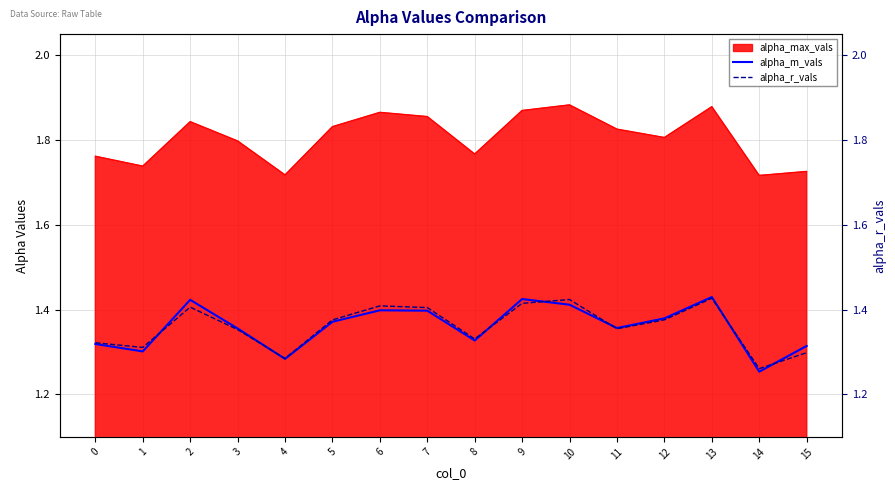

The alpha_r_vals series shows 2.1 at 10. True or false?

False